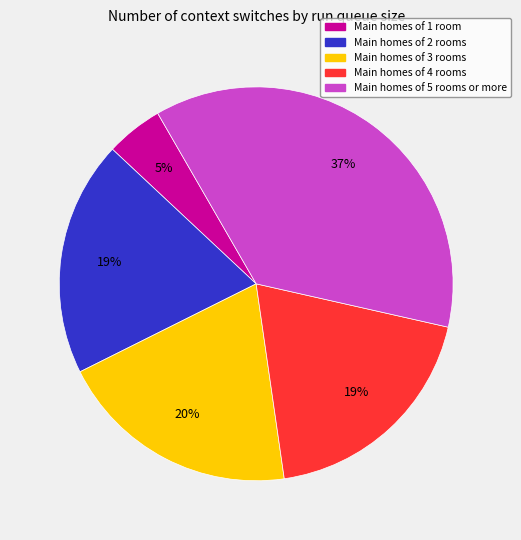

To the nearest percent, what is the average slice percentage?

20%